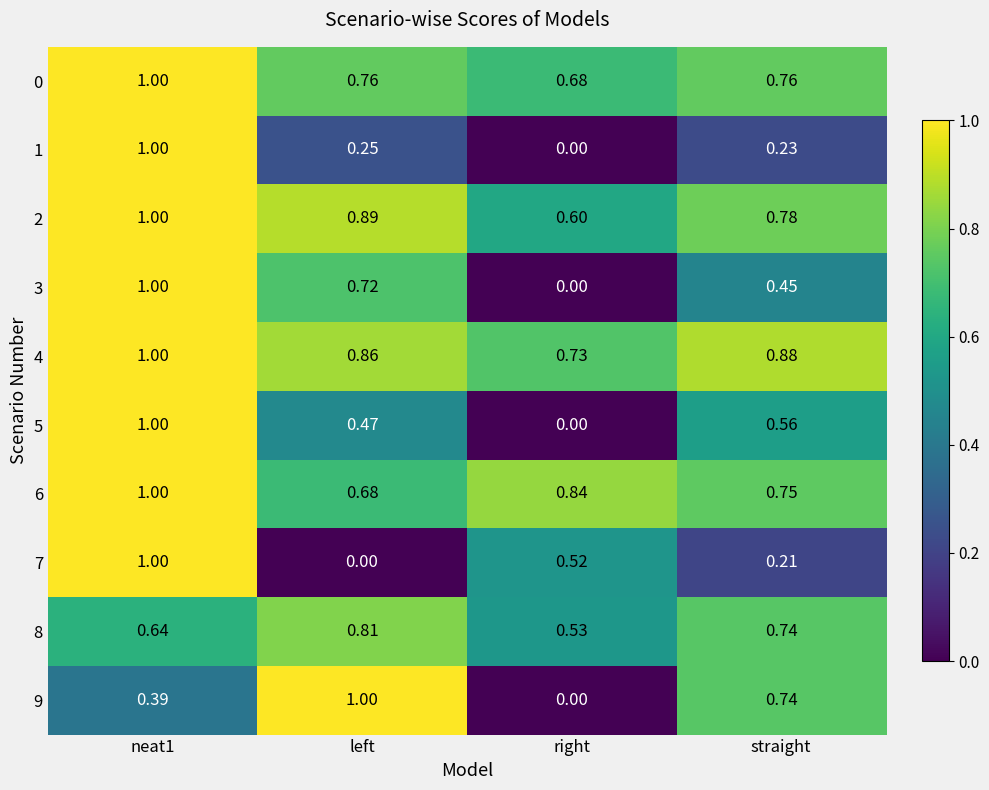

Is the value of 9 at straight greater than the value of 4 at straight?

No